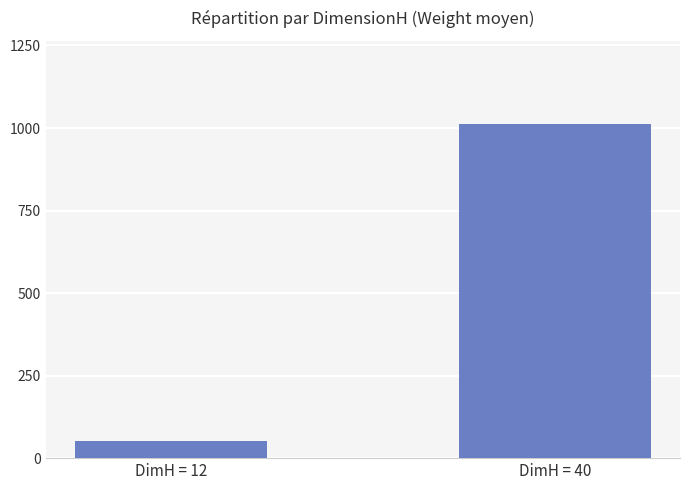

The chart shows a value of 1631.1 at DimH = 40. True or false?

False